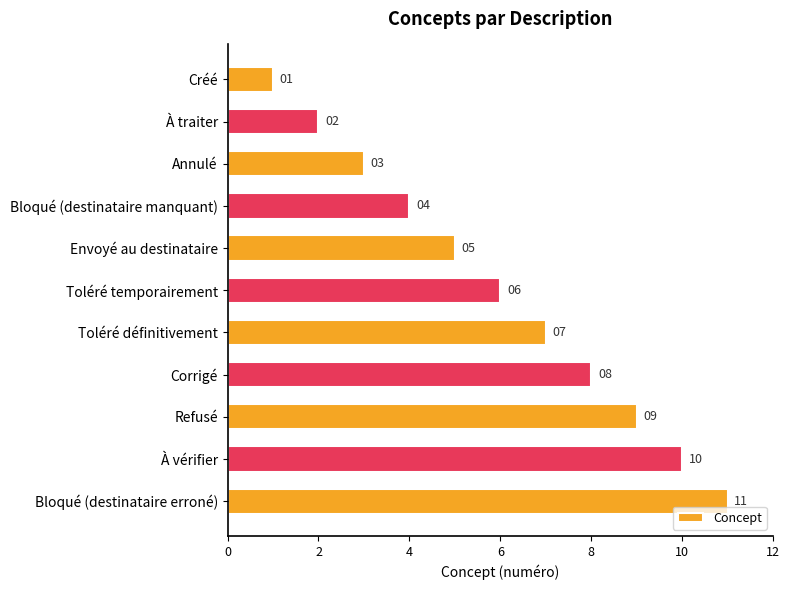

What is the average value?

6